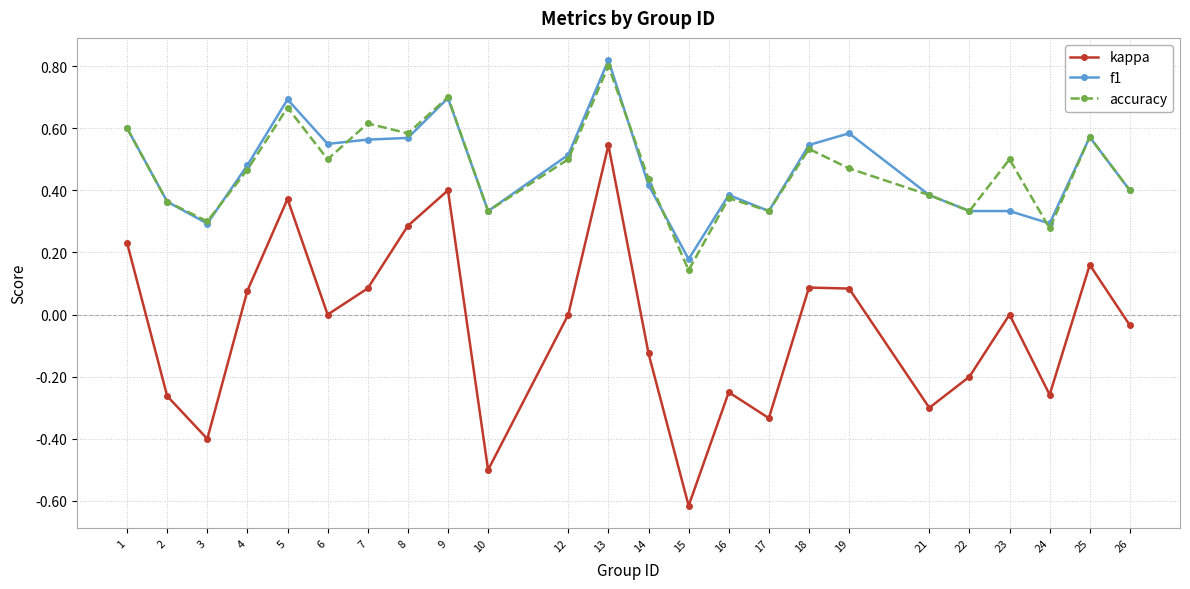

At which label is f1 closest to 0?

15